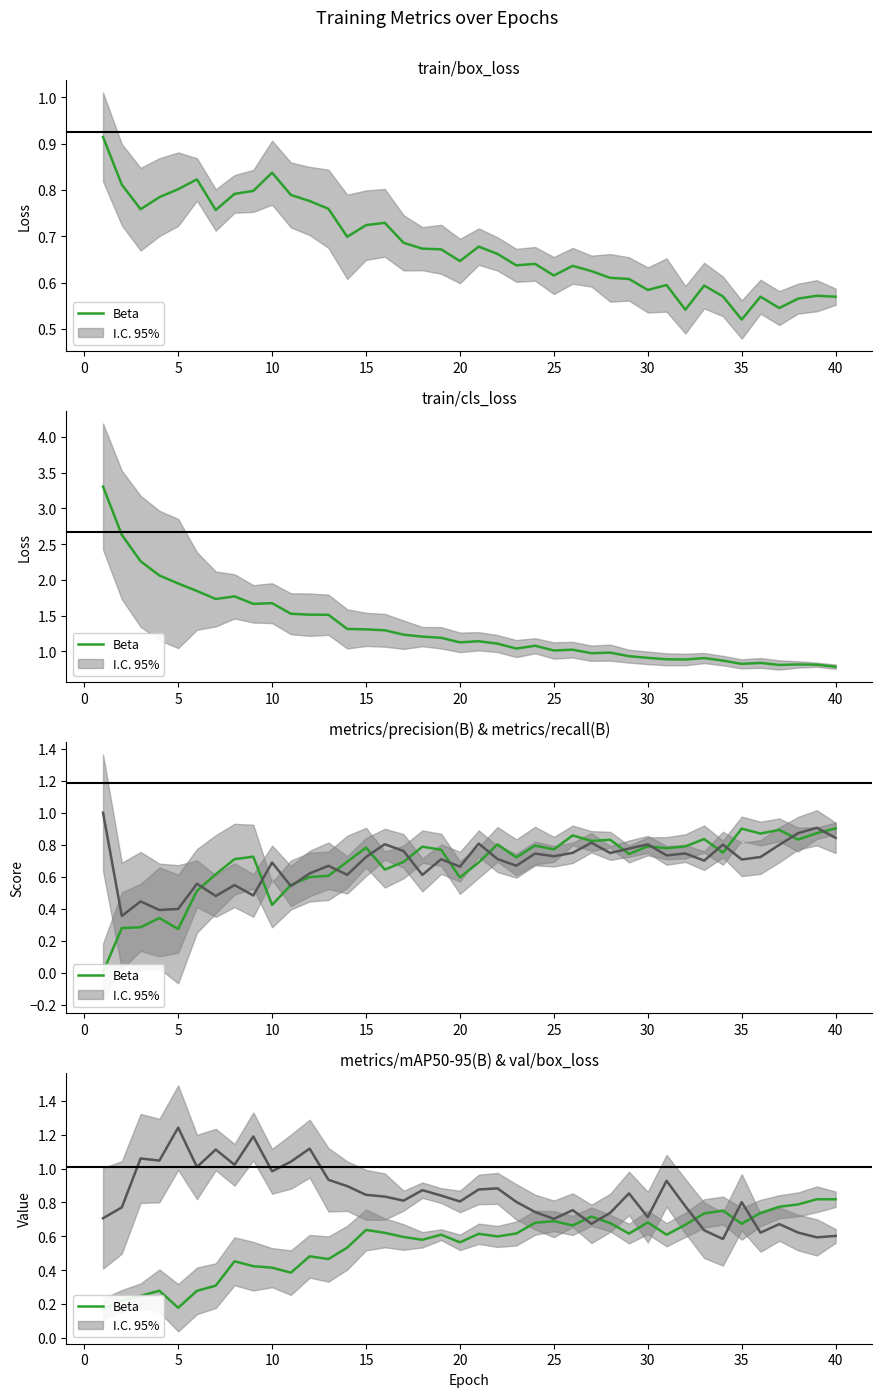

What is the difference between the maximum and minimum values in the Beta (train/cls_loss) series?

2.5